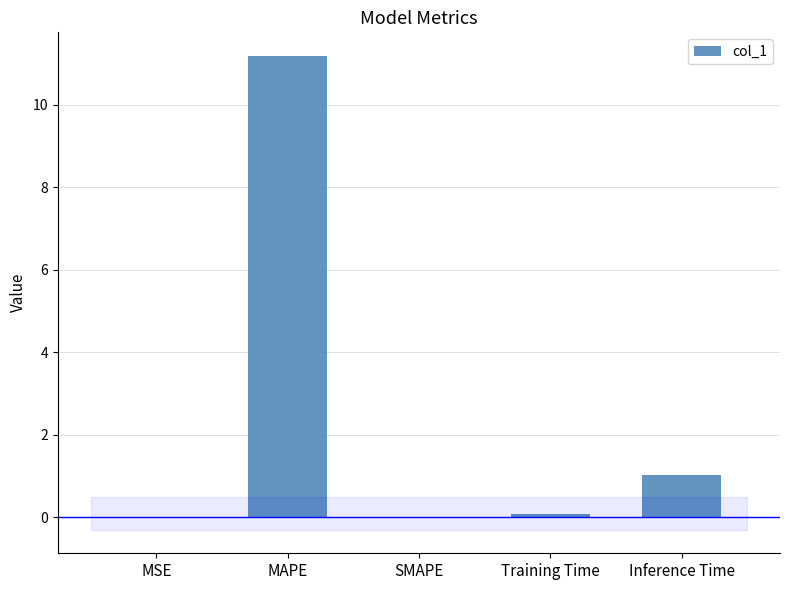

Count the number of categories in the chart.

5